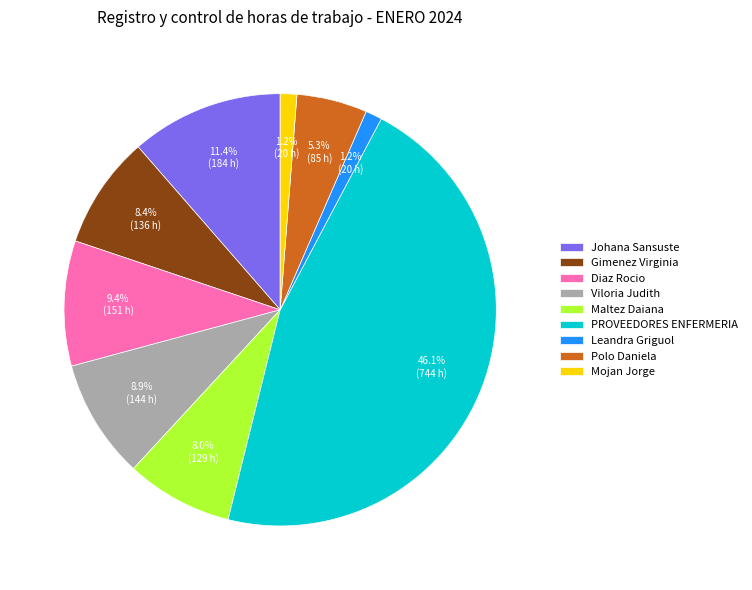

What is the ratio of the value at Leandra Griguol to the value at Mojan Jorge?

1.0